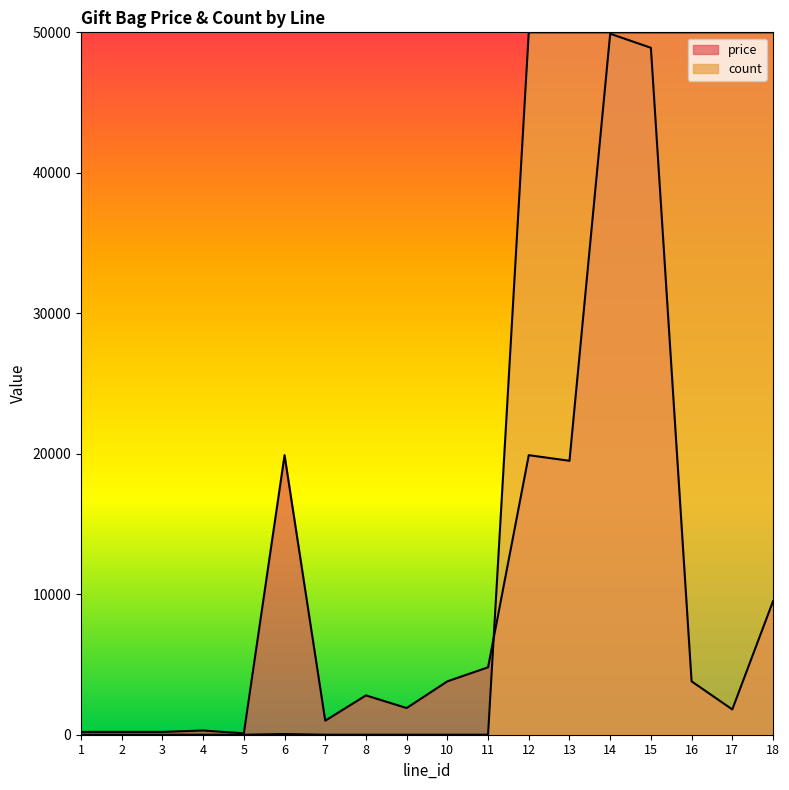

Is the value of price at 14 greater than the value of count at 3?

Yes